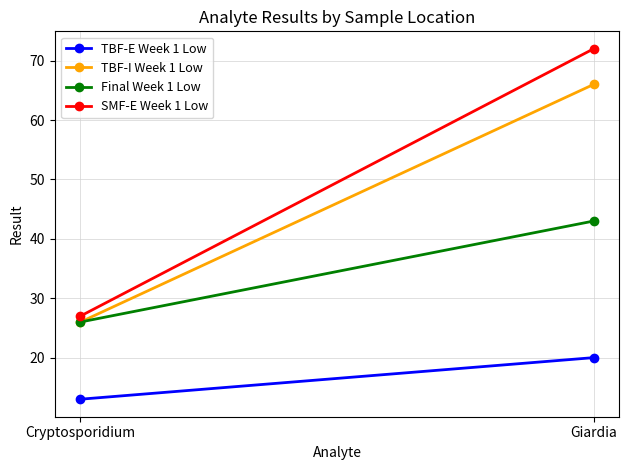

Reading right to left, transcribe all the data shown in this chart.

TBF-E Week 1 Low: Giardia=20	Cryptosporidium=13
TBF-I Week 1 Low: Giardia=66	Cryptosporidium=26
Final Week 1 Low: Giardia=43	Cryptosporidium=26
SMF-E Week 1 Low: Giardia=72	Cryptosporidium=27